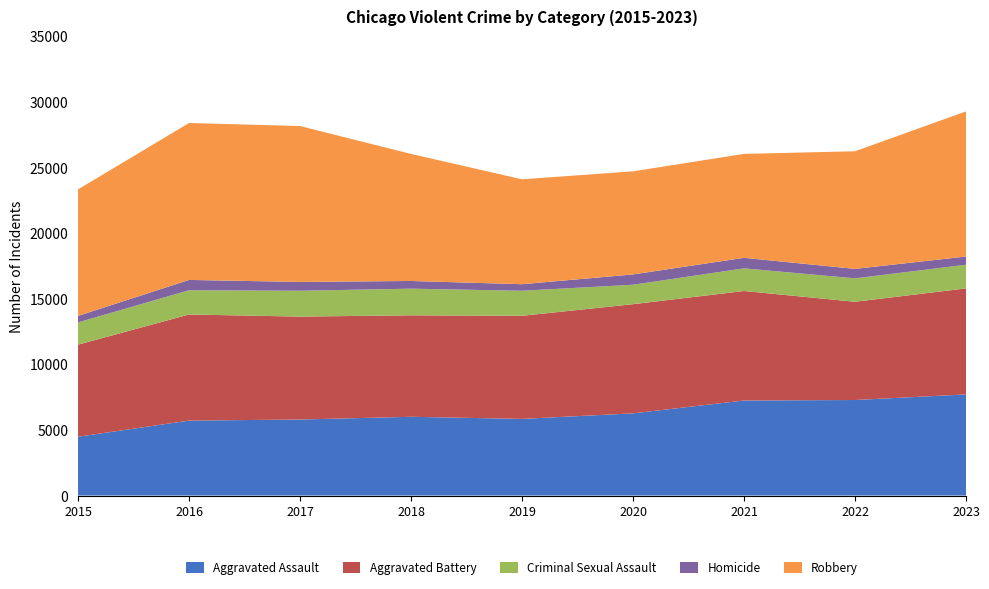

Reading left to right, transcribe all the data shown in this chart.

Aggravated Assault: 2015=4480	2016=5712	2017=5793	2018=6001	2019=5841	2020=6264	2021=7242	2022=7280	2023=7707
Aggravated Battery: 2015=7019	2016=8086	2017=7845	2018=7735	2019=7858	2020=8319	2021=8347	2022=7488	2023=8080
Criminal Sexual Assault: 2015=1697	2016=1848	2017=1969	2018=2029	2019=1908	2020=1482	2021=1725	2022=1784	2023=1804
Homicide: 2015=496	2016=786	2017=672	2018=588	2019=499	2020=787	2021=804	2022=723	2023=625
Robbery: 2015=9638	2016=11960	2017=11880	2018=9681	2019=7995	2020=7855	2021=7919	2022=8962	2023=11059